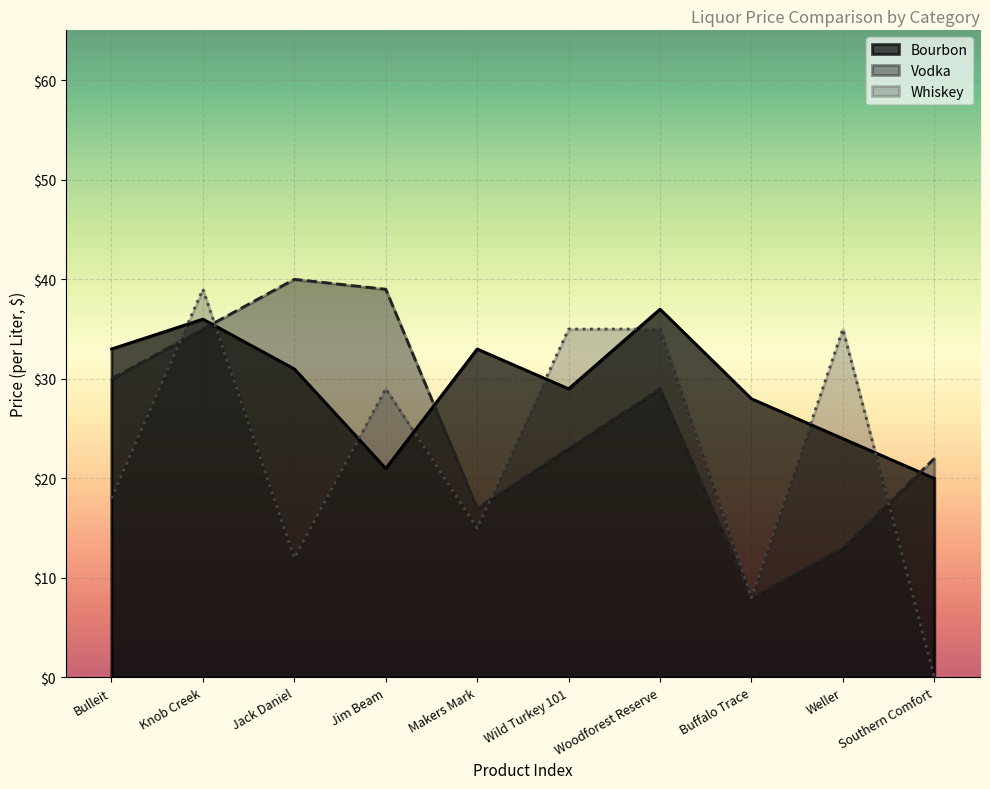

At which label does Bourbon reach its peak?

Woodforest Reserve